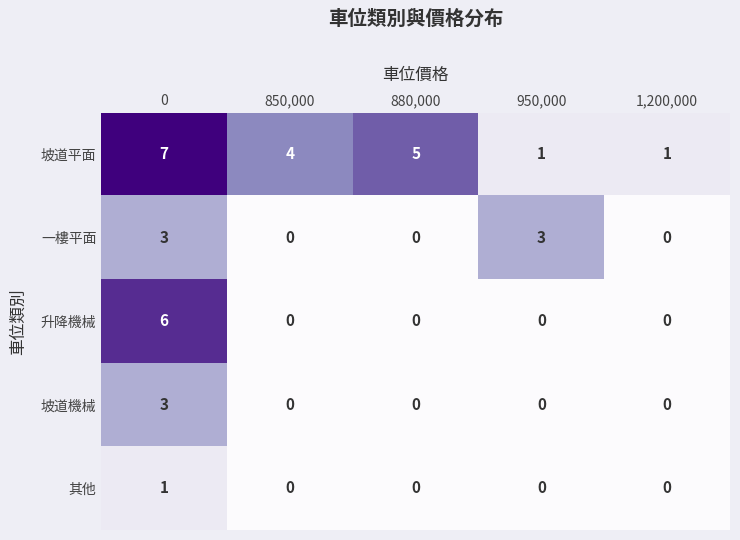

Is it true that 升降機械 equals 2 at 880,000?

False